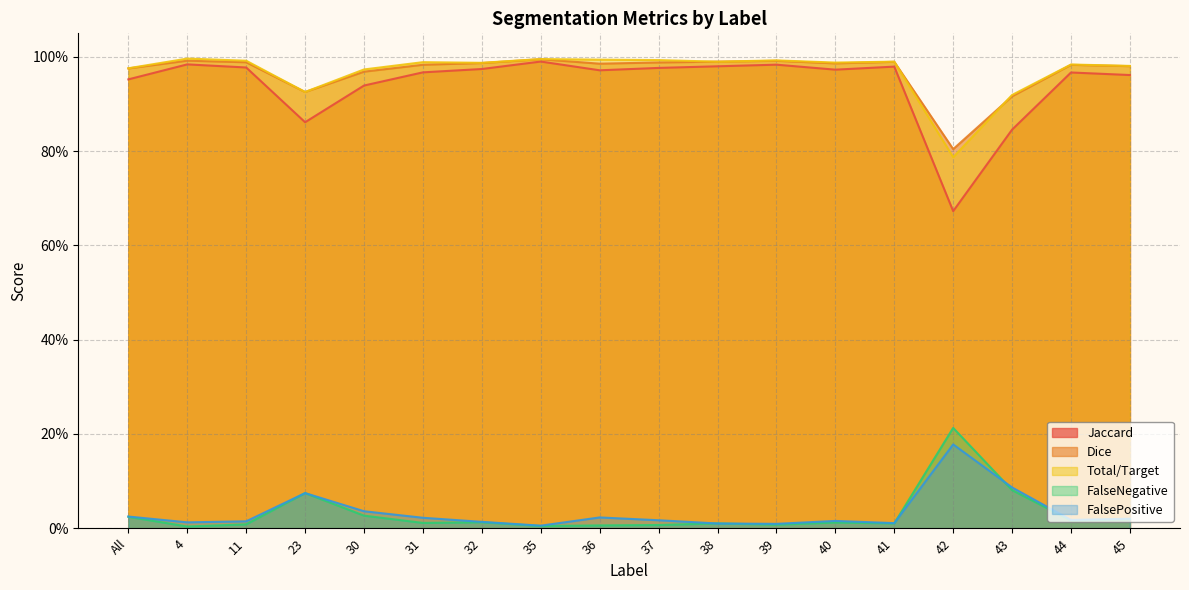

How many lines are shown in the chart?

5